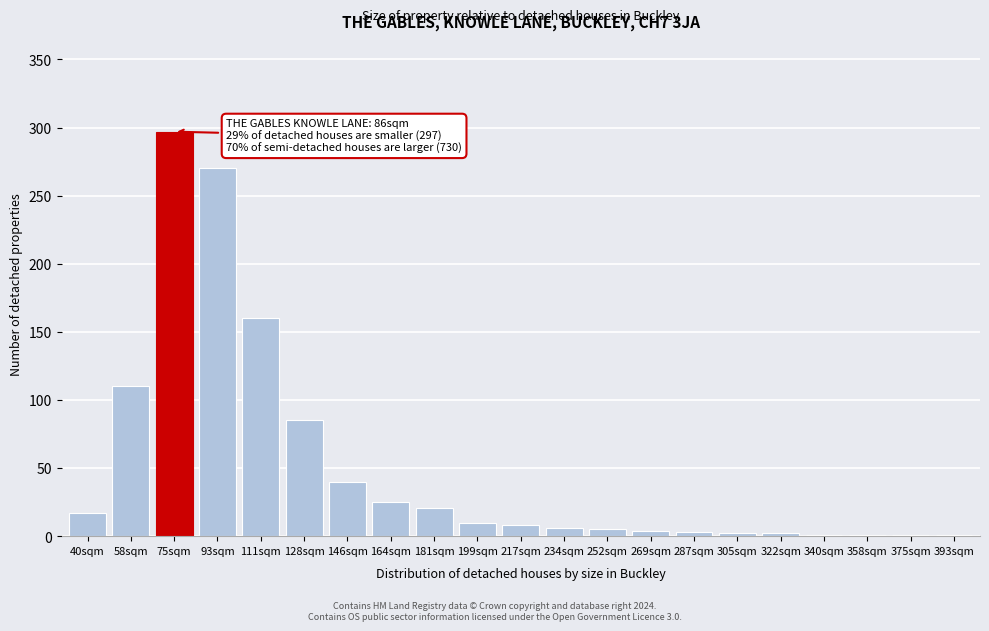

Read the value at 93sqm.

270